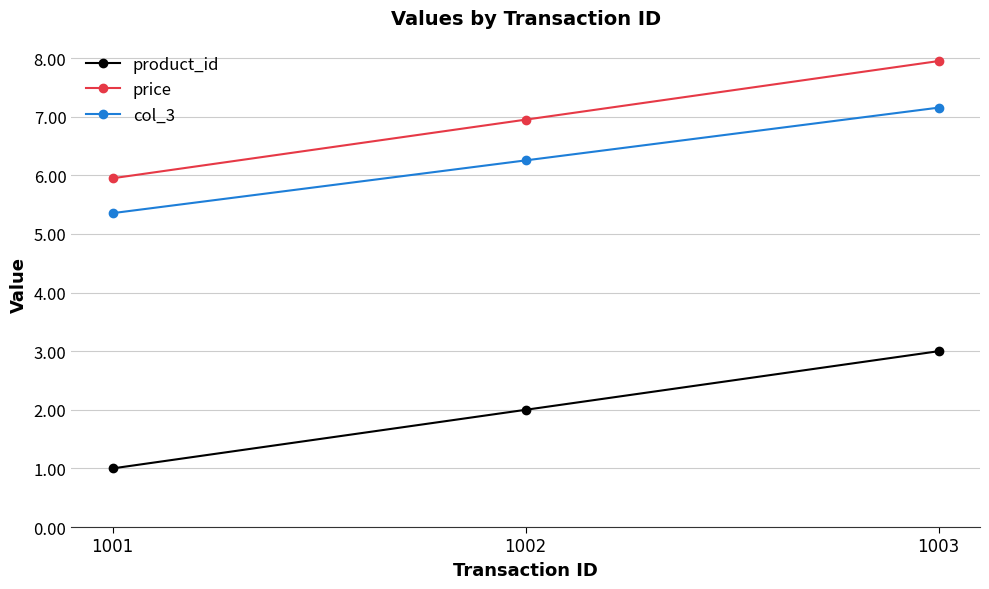

Is the value of price at 1002 greater than the value of col_3 at 1001?

Yes